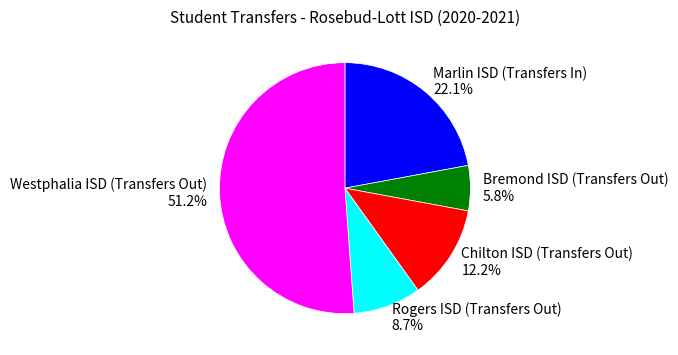

Does Westphalia ISD (Transfers Out) account for over 50% of the chart?

Yes